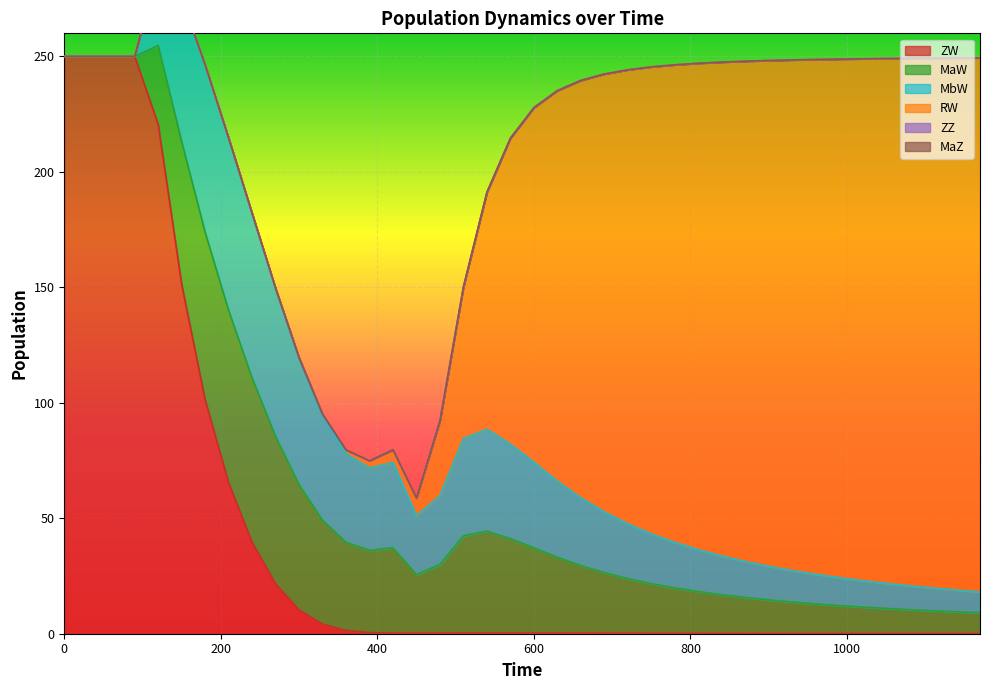

Between which two adjacent categories do MbW and RW first intersect?

450 and 480